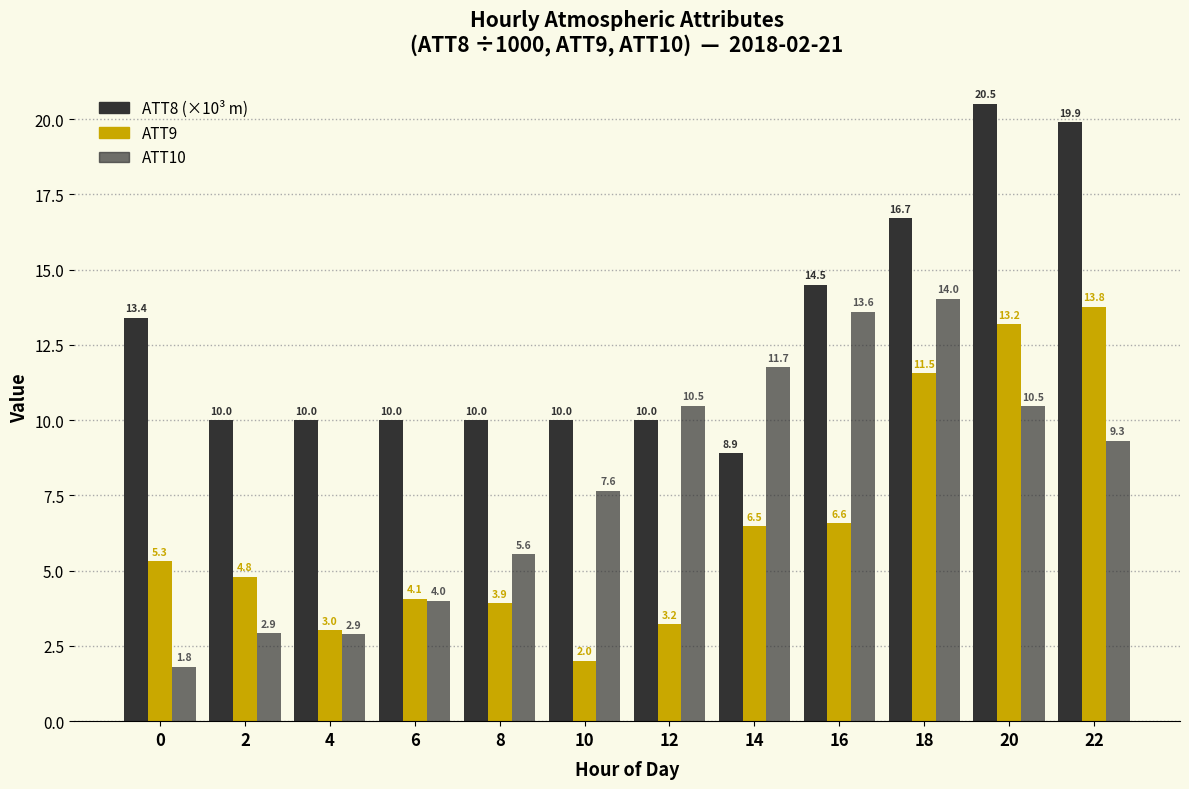

How many groups of bars are there?

12